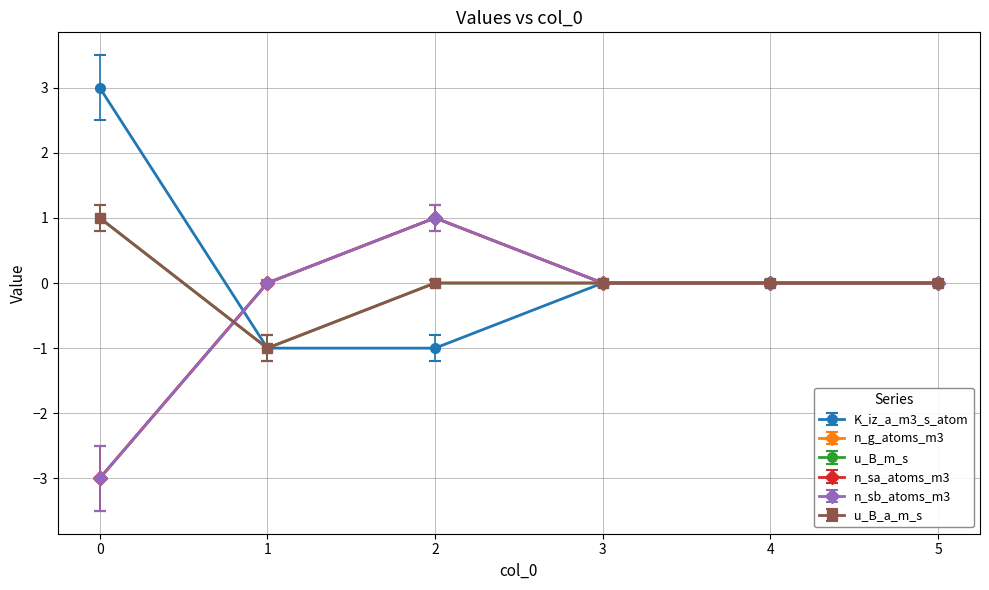

At which label does u_B_a_m_s reach its minimum?

1